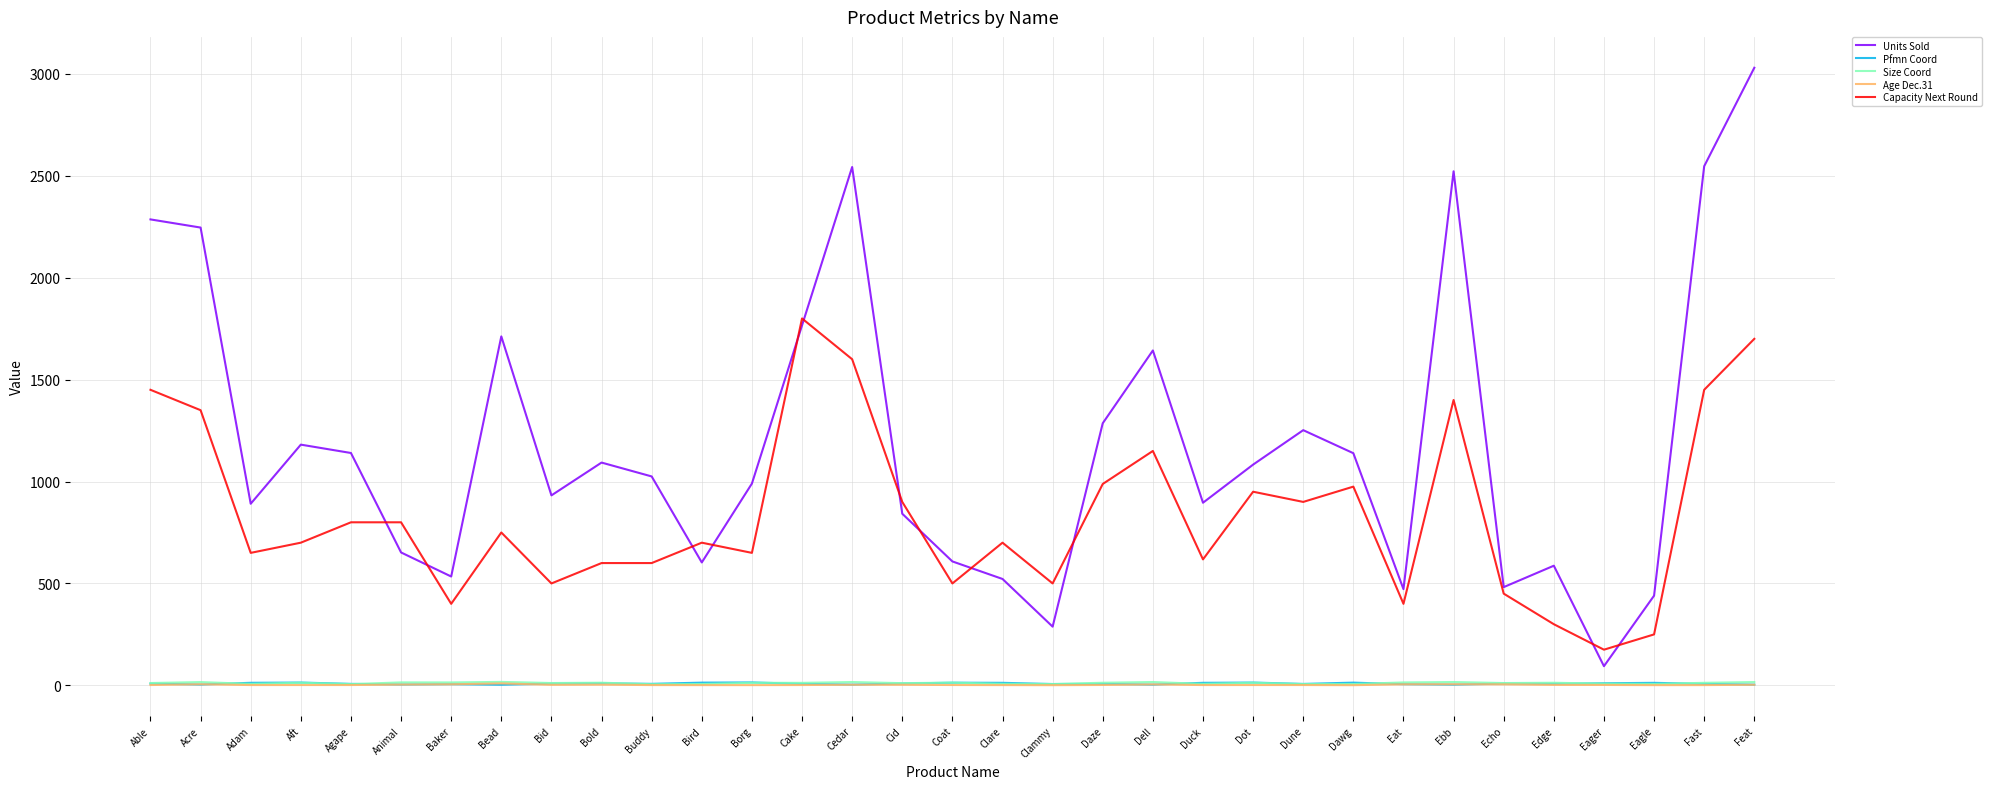

What is the difference between the highest and lowest values at Animal?

796.1